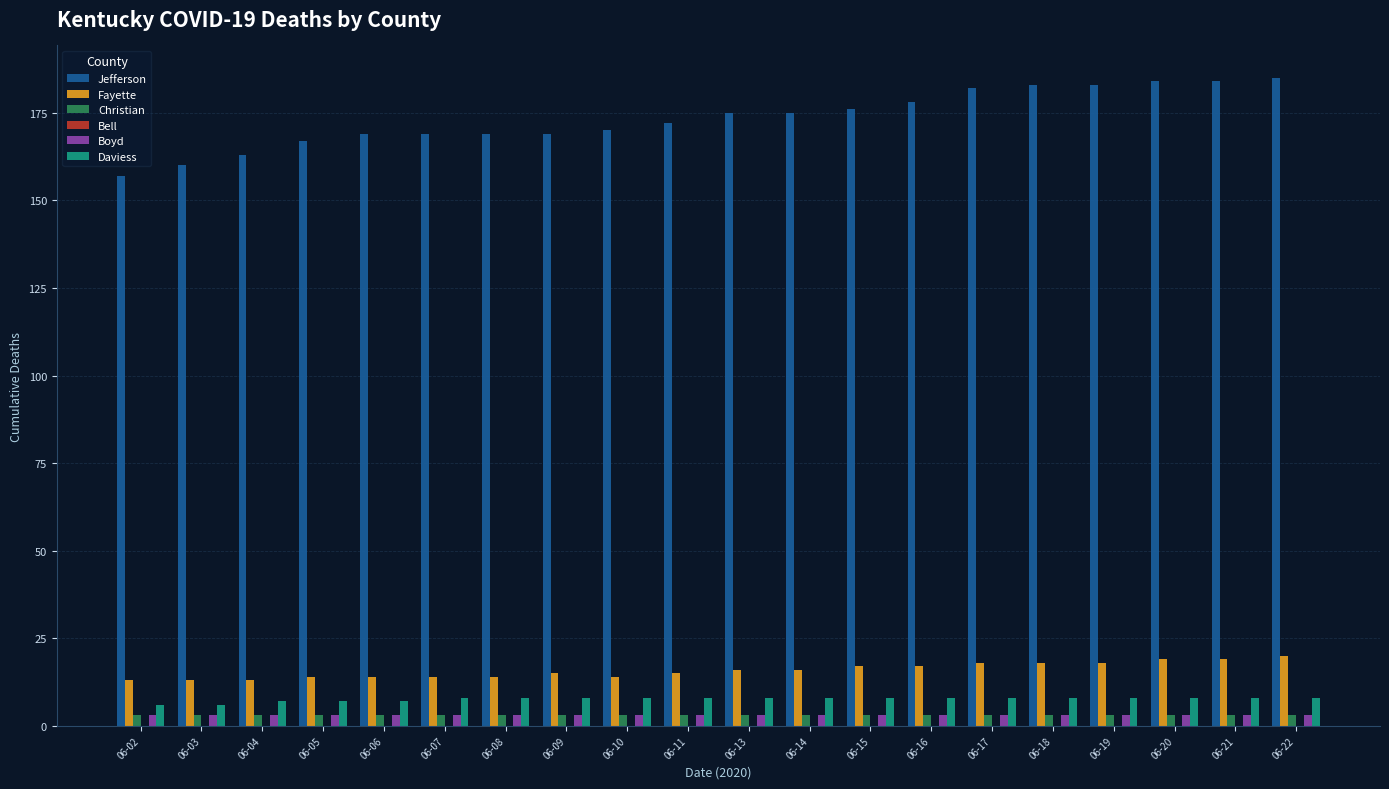

Which series has the widest spread of values?

Jefferson